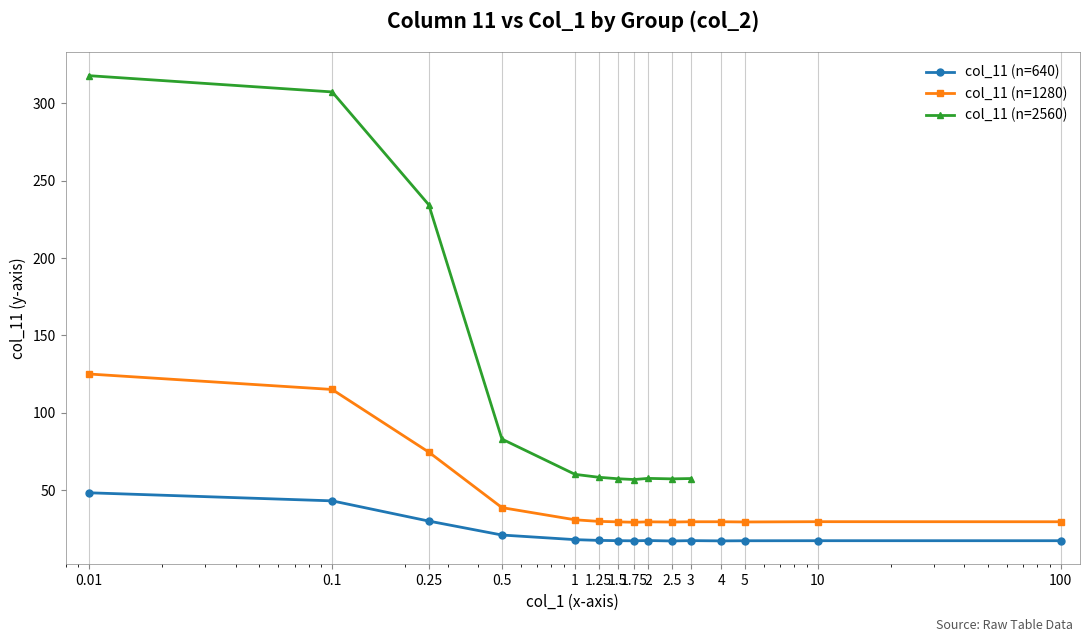

At which label is col_11 (n=640) closest to 32?

0.25